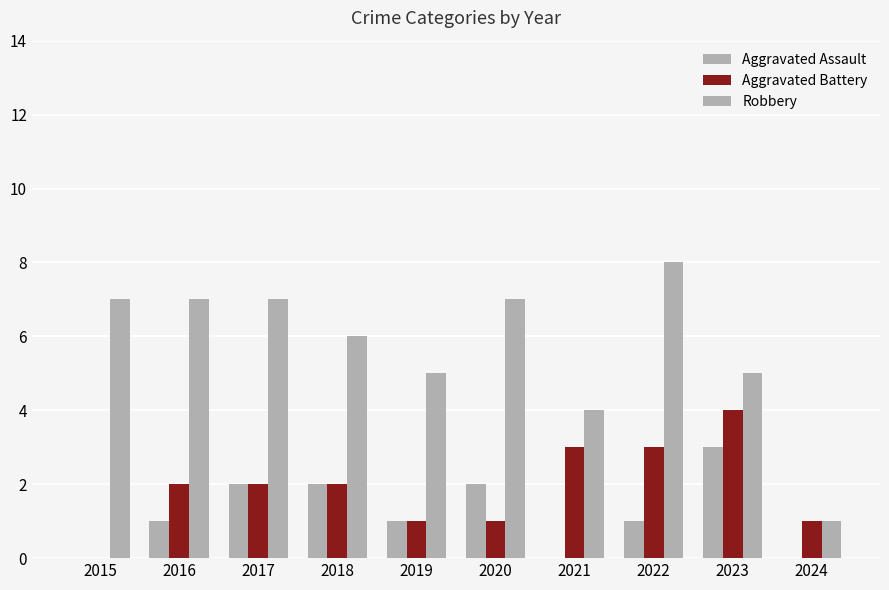

What is the sum of all Aggravated Assault values?

12